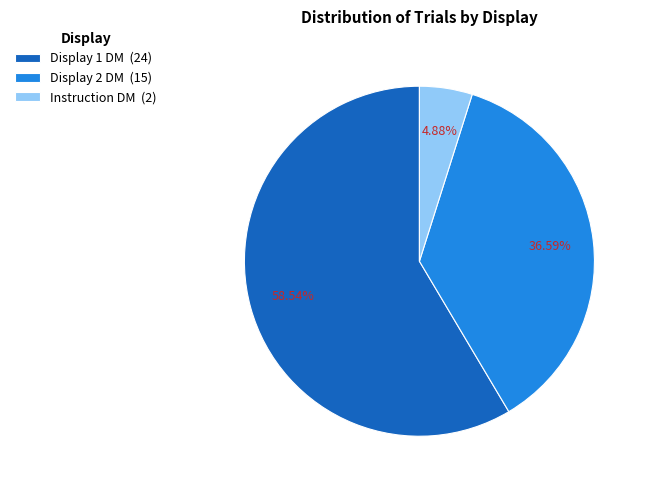

Do Display 2 DM (15) and Instruction DM (2) together represent more than half of the pie?

No